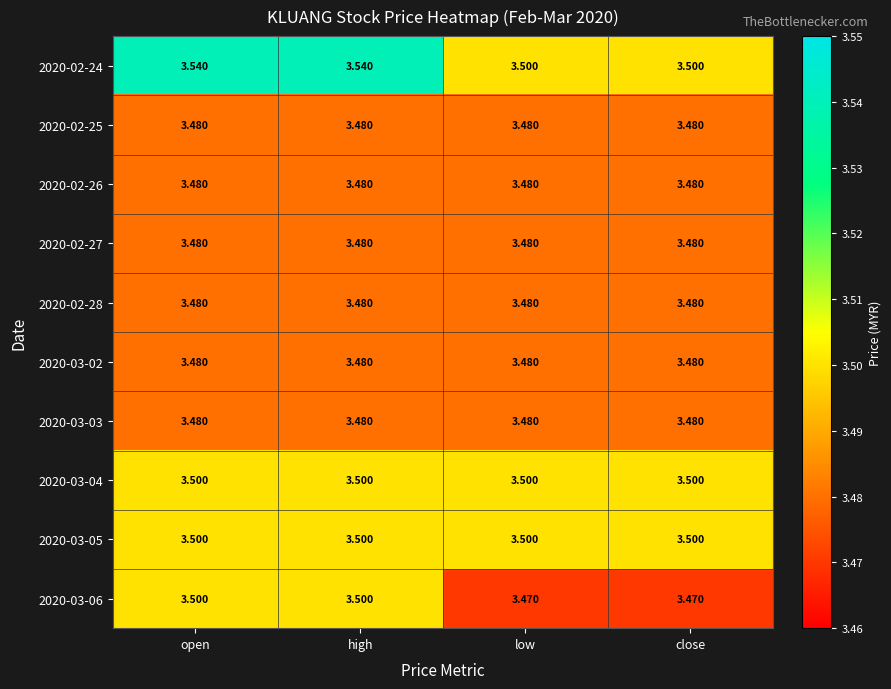

At which category does the chart reach its peak across all series?

open